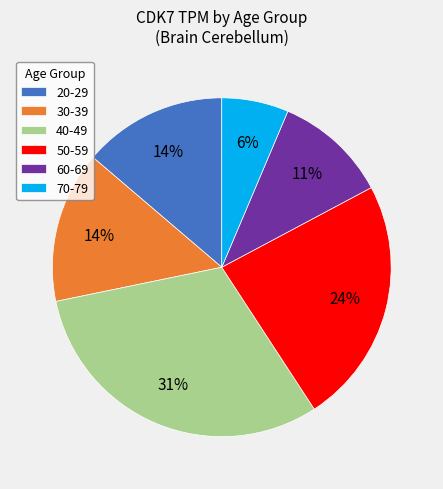

True or false: 30-39 accounts for 14% of the total.

True